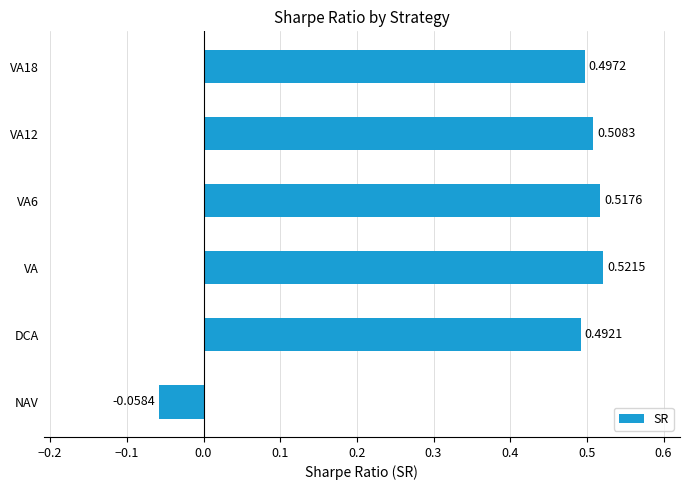

What is the sum of all values?

2.5